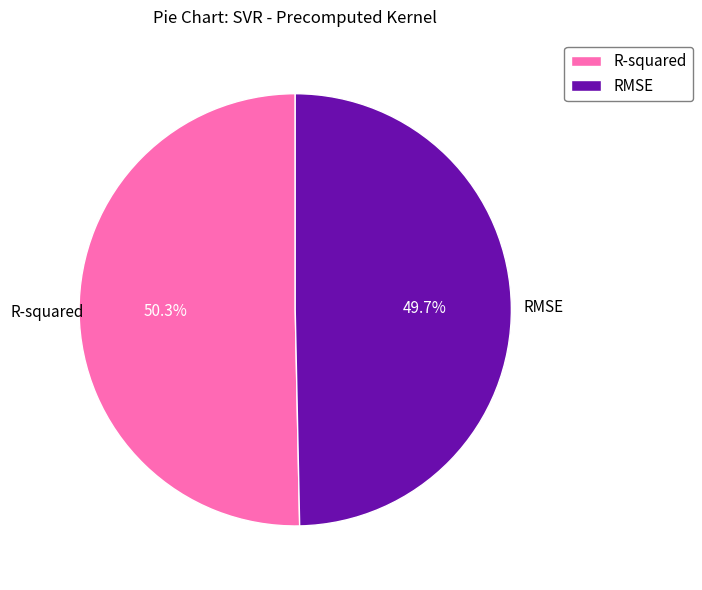

Which slice is the largest?

R-squared